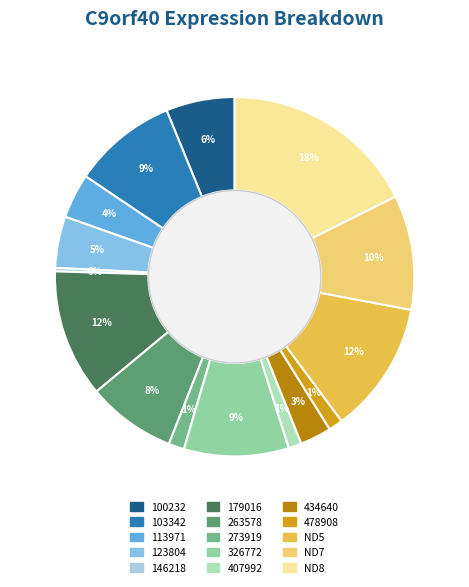

Rank the categories by value from lowest to highest.

146218, 407992, 478908, 273919, 434640, 113971, 123804, 100232, 263578, 103342, 326772, ND7, 179016, ND5, ND8